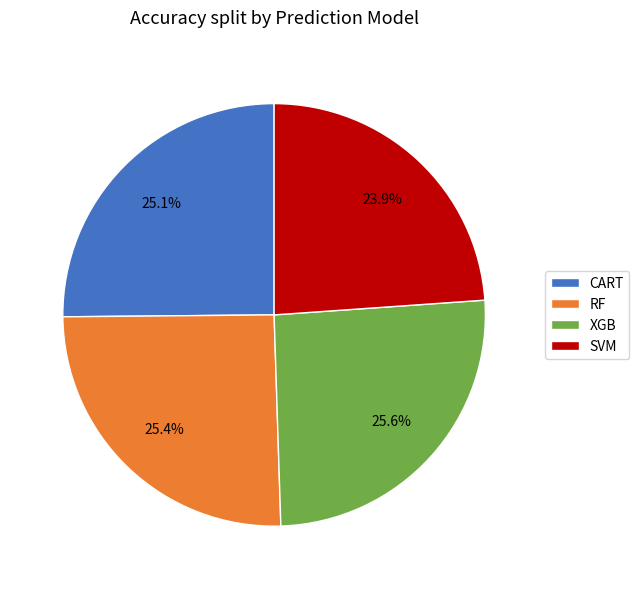

Does XGB represent more than half of the total?

No